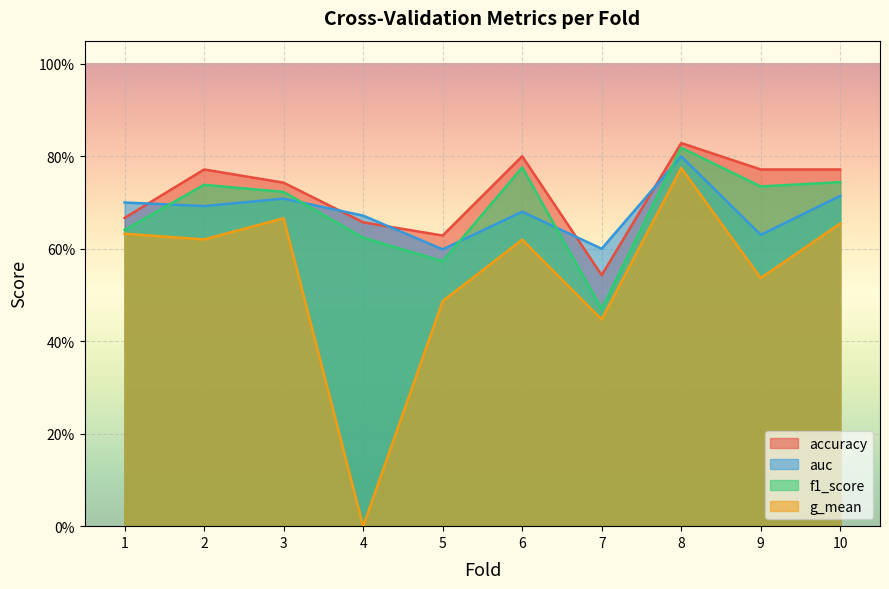

List the series in order of their peak value, highest first.

accuracy, f1_score, auc, g_mean